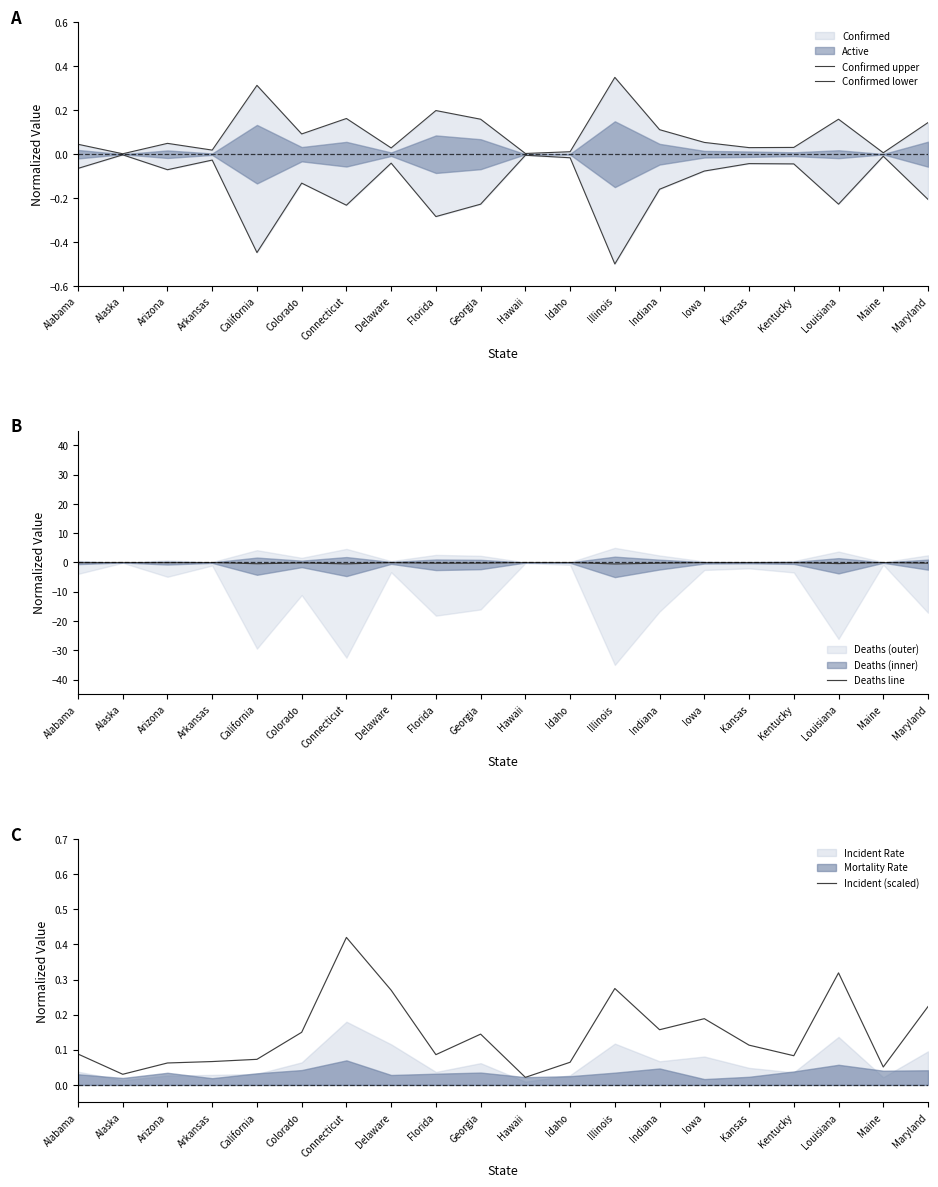

What is the difference between the maximum and second lowest values in the Incident (scaled) series?

0.4